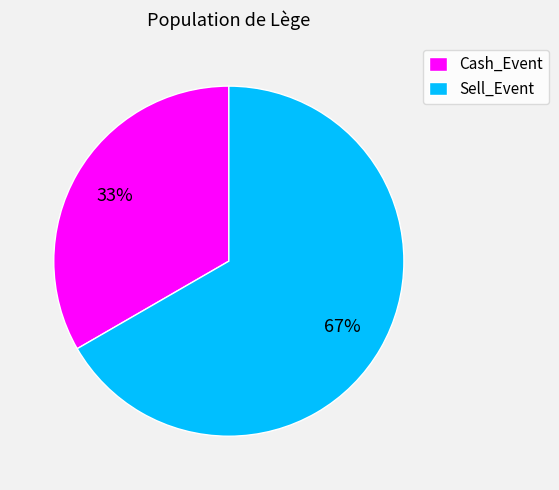

The Sell_Event slice represents 67% of the pie. True or false?

True